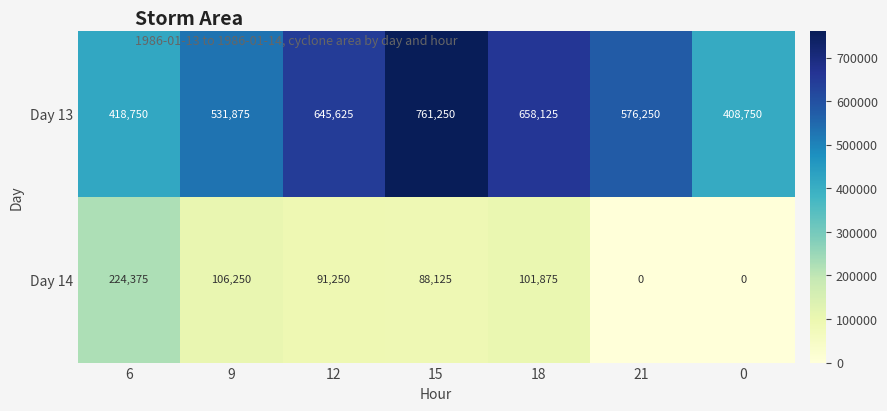

What is the difference between the maximum and minimum values in the Day 14 series?

224375